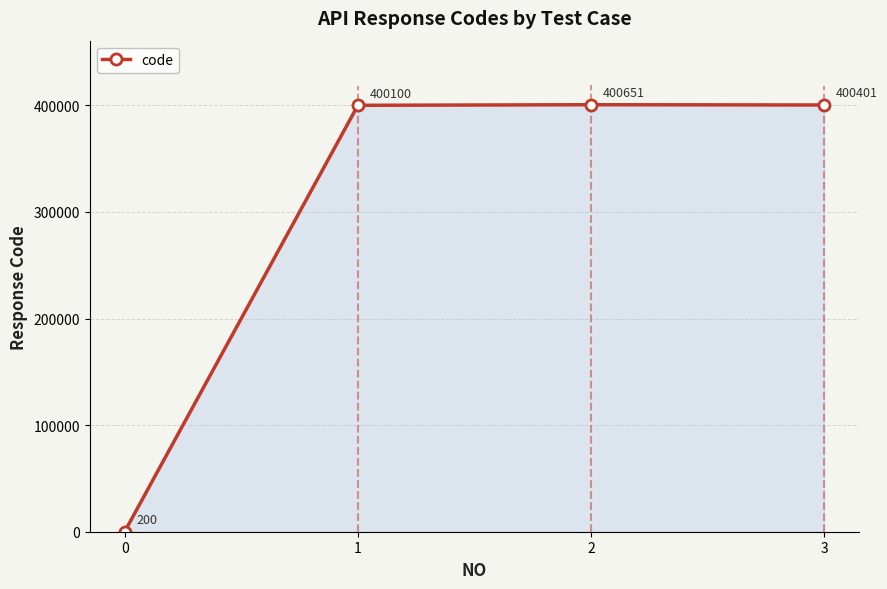

True or false: the data shows 400401 at 3.

True